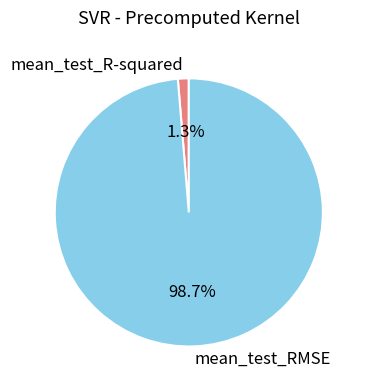

To the nearest percent, what percentage of the pie is mean_test_R-squared?

1%